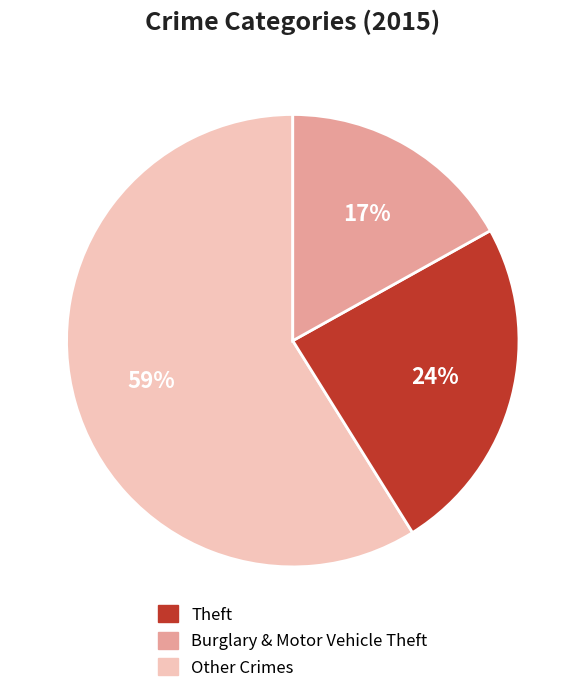

Which slice is the largest?

Theft